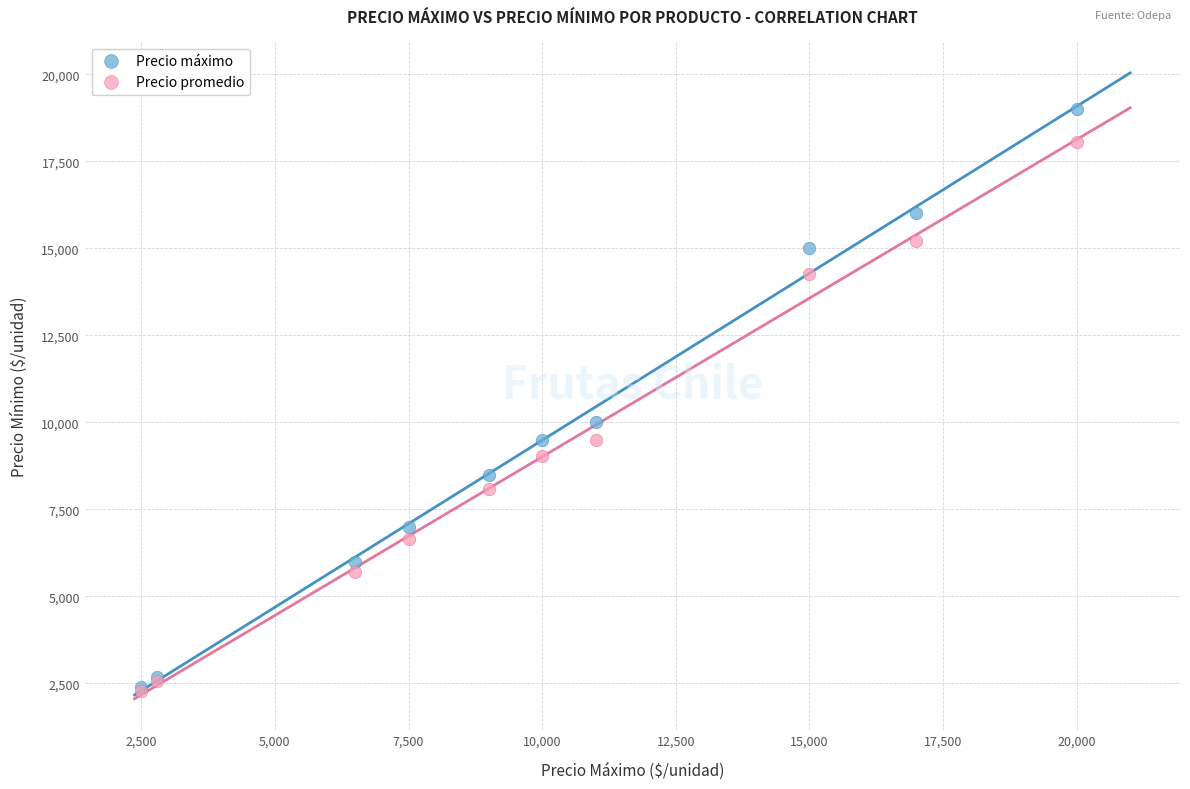

Which series reaches the maximum Y coordinate?

Precio máximo